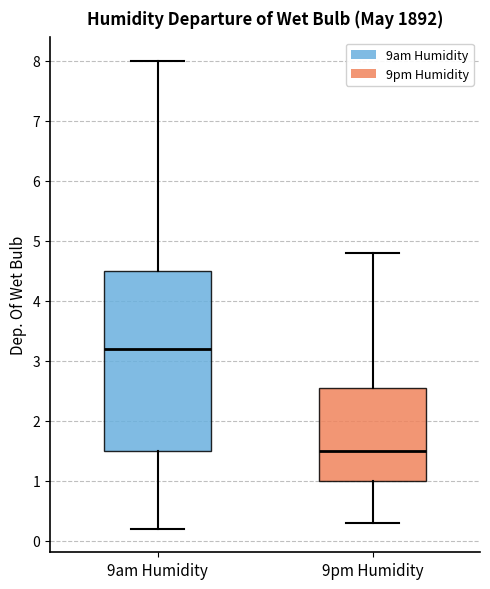

Reading left to right, read every box against the y-axis: the position of its median line, the range the box covers, and the ends of its whiskers. The values are not printed on the chart, so give them approximately, as read against the axis.

9am Humidity: median 3.2, box 1.5 to 4.5, whiskers 0.2 to 8.0
9pm Humidity: median 1.5, box 1.0 to 2.6, whiskers 0.3 to 4.8